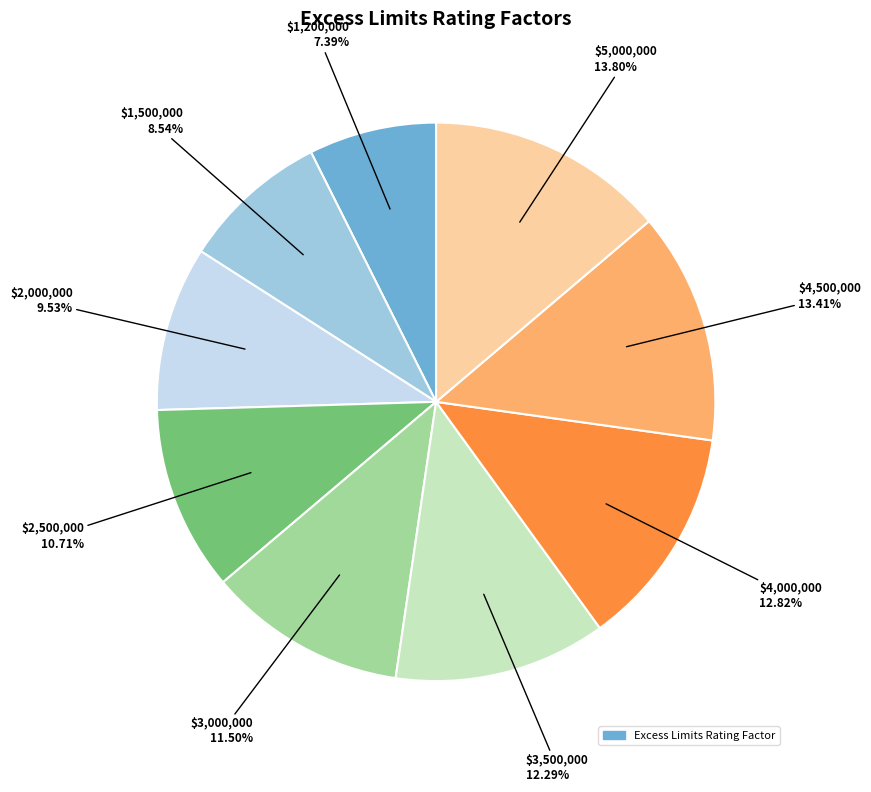

Is there any slice that represents more than half of the pie?

No